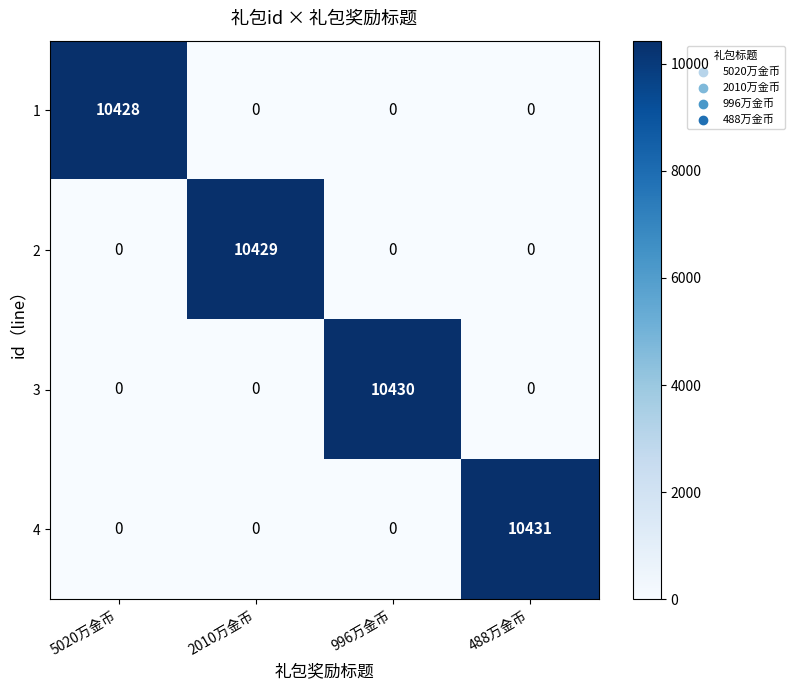

What is the difference between the highest and lowest values at 996万金币?

10430